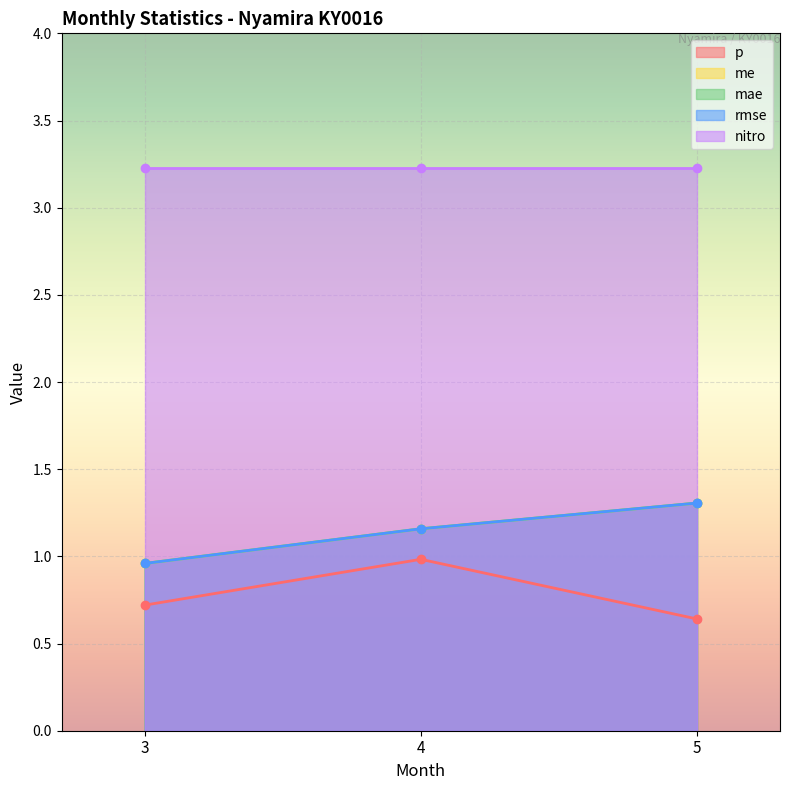

How many values in the rmse series are below 1?

1